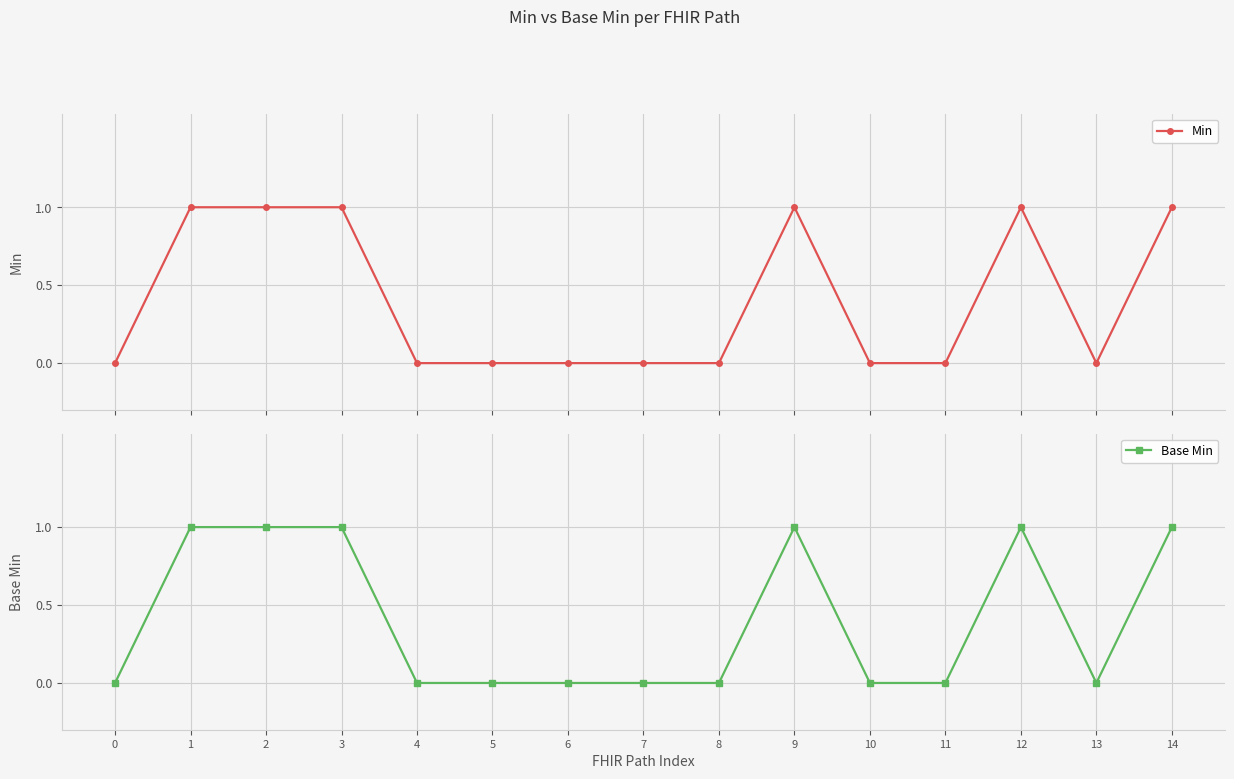

Which series has the largest total across all categories?

Min